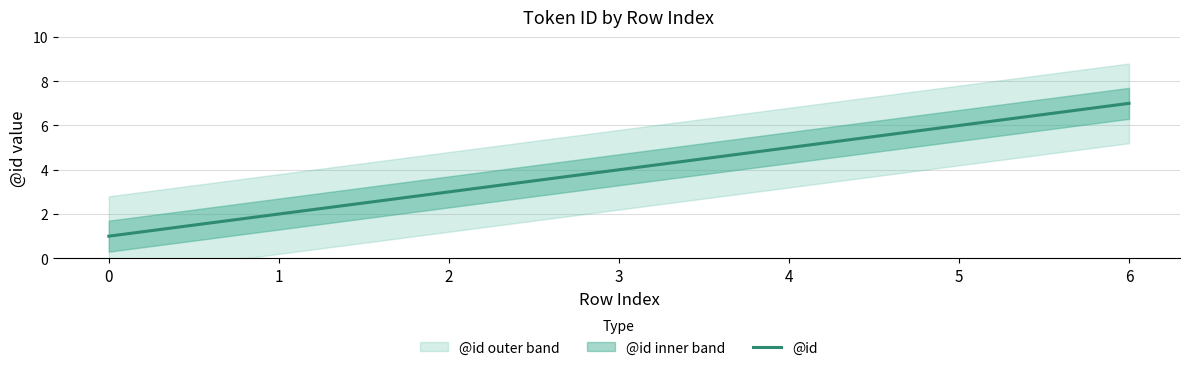

What is the difference between the second highest and second lowest values?

4